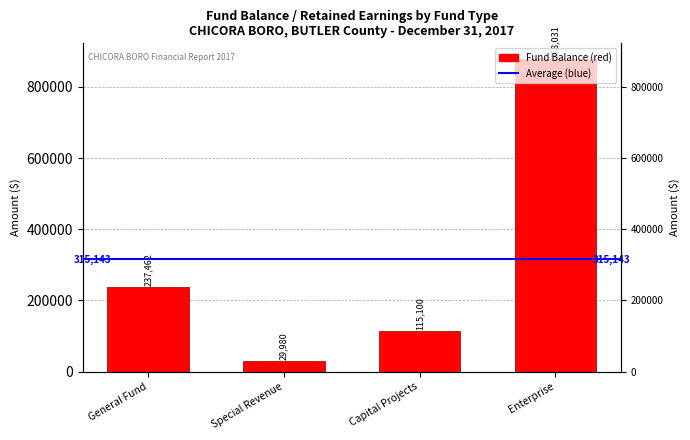

What is the greatest value displayed?

878031